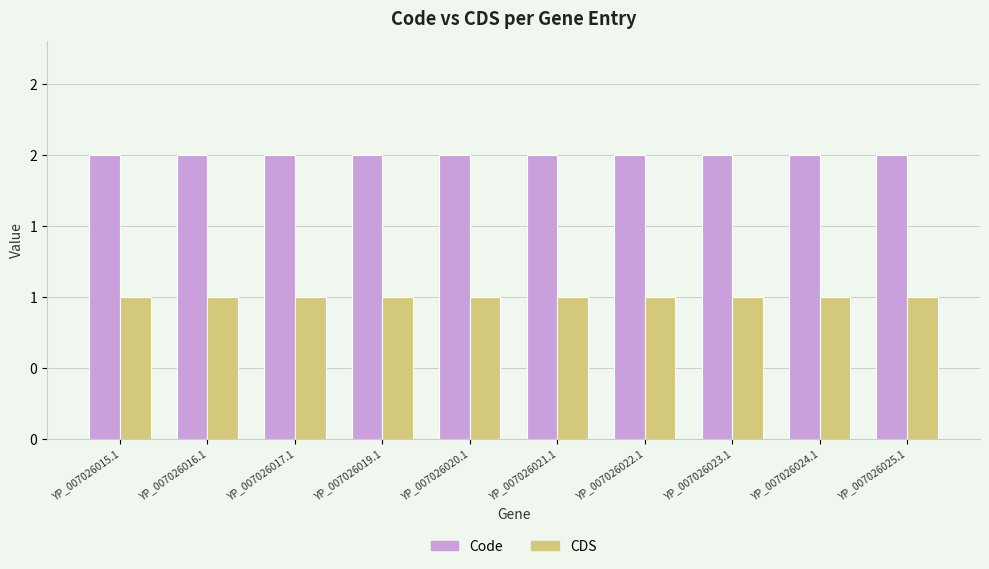

What is the value of the CDS bar at the 7th from the left?

1